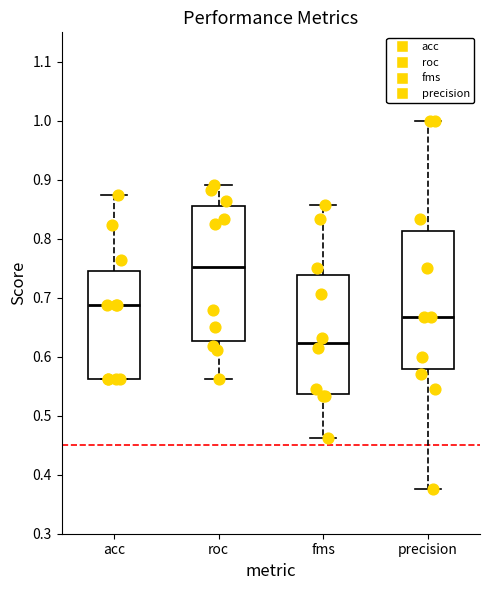

Which box has the lowest median line?

fms